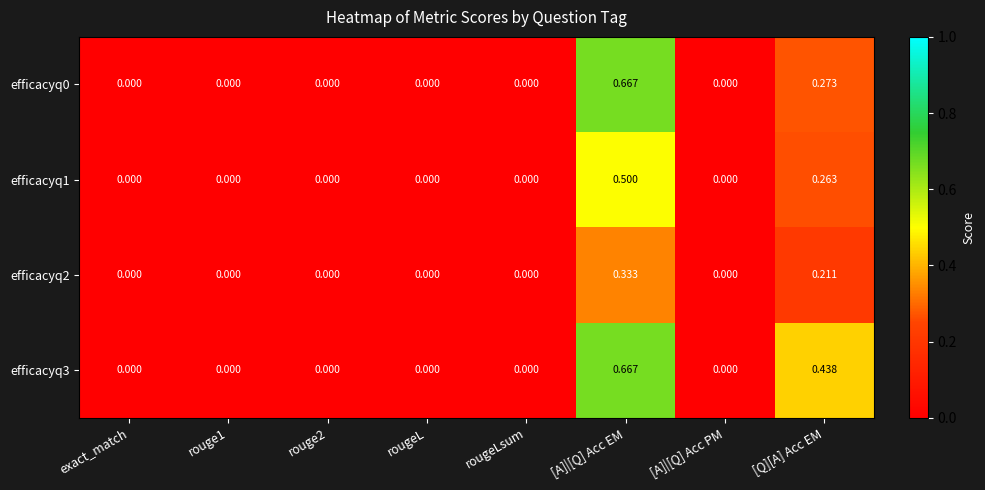

At which category is the sum across all series the highest?

[A]|[Q] Acc EM